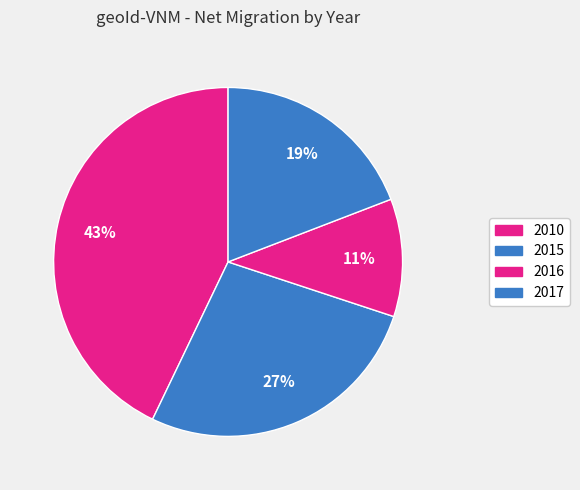

Which slice is the largest?

2010